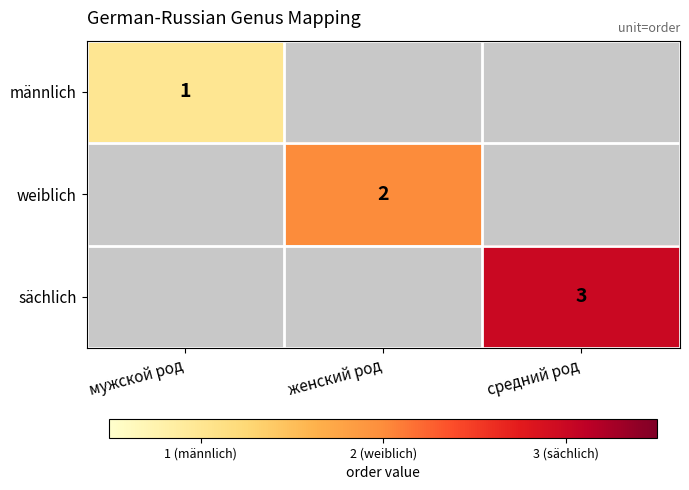

Is the value of sächlich at средний род greater than the value of weiblich at женский род?

Yes